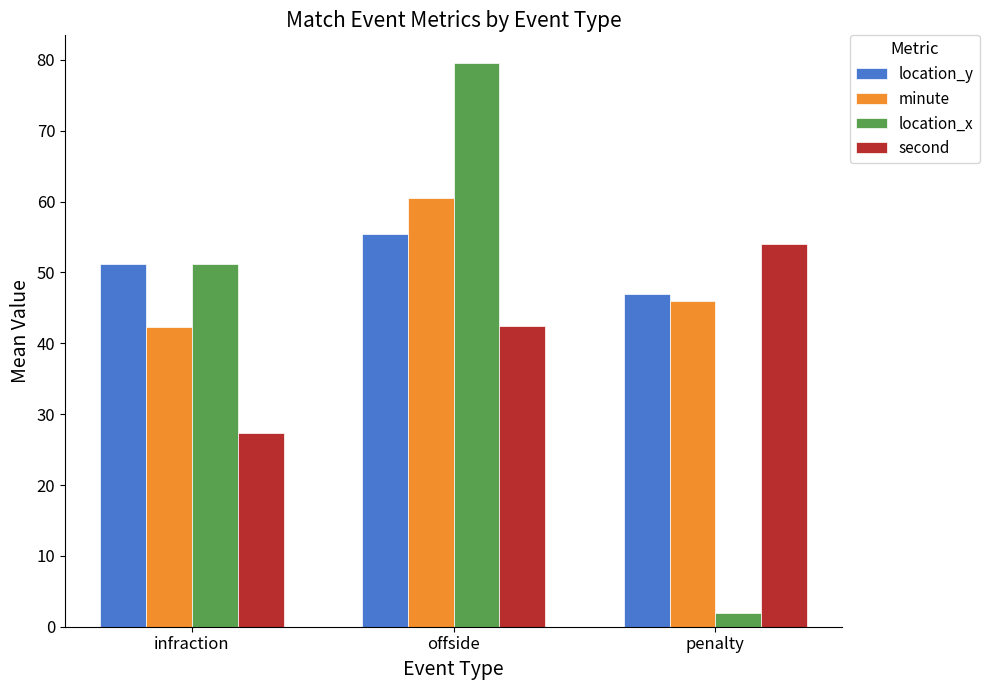

What position from the right is penalty?

1